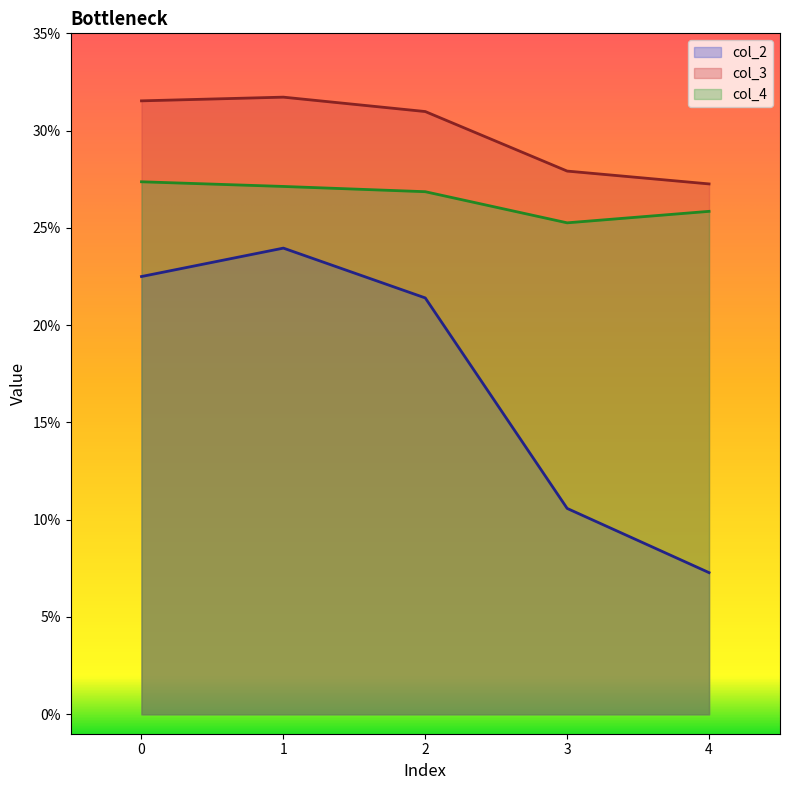

What is the spread (max minus min) of values at 1?

0.1